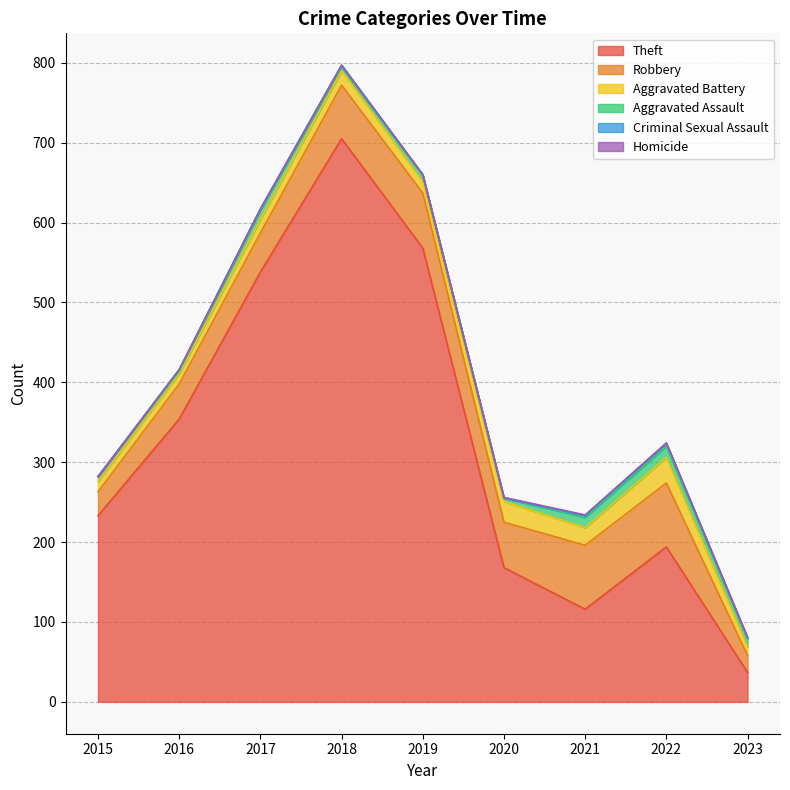

True or false: Aggravated Battery has a value of 35 at 2021.

False